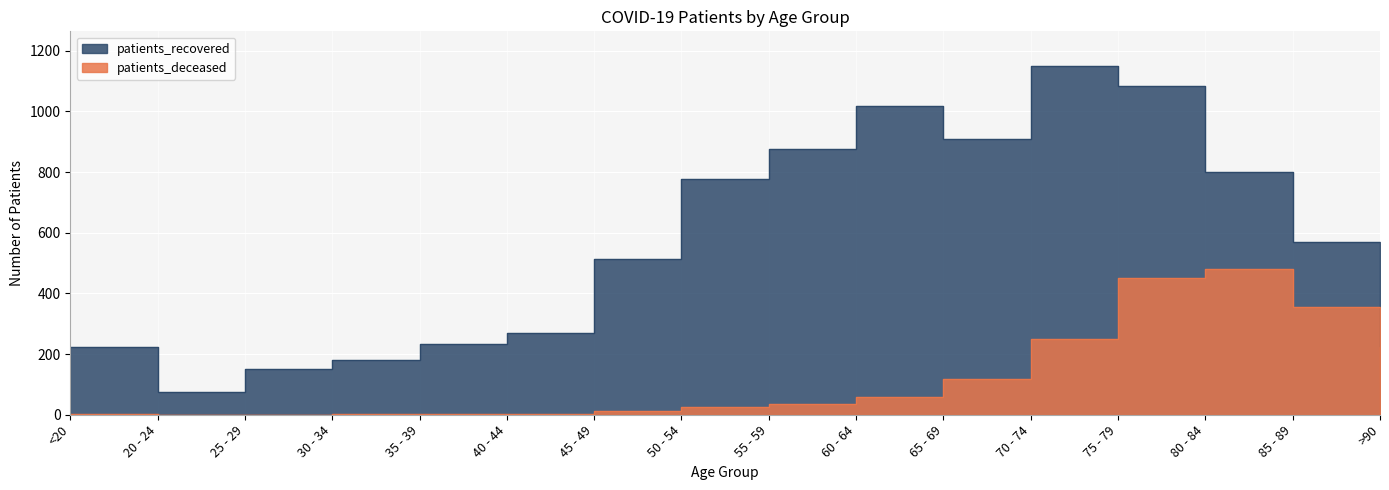

What is the sum of all patients_recovered values?

9059